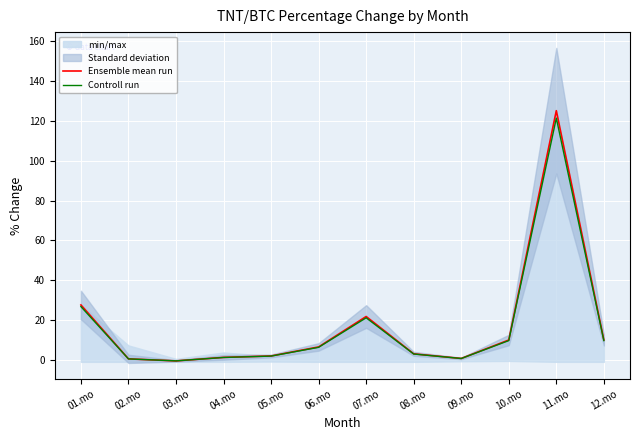

Is it true that Controll run equals 0.5 at 02.mo?

True